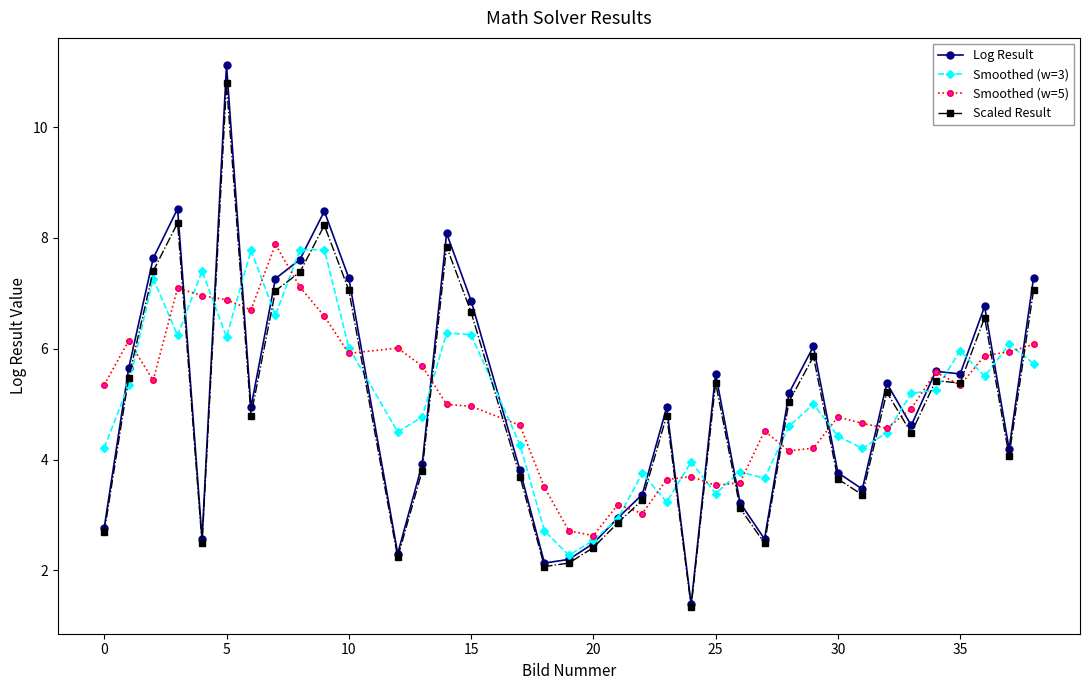

How many data points in Smoothed (w=5) are above 4?

28